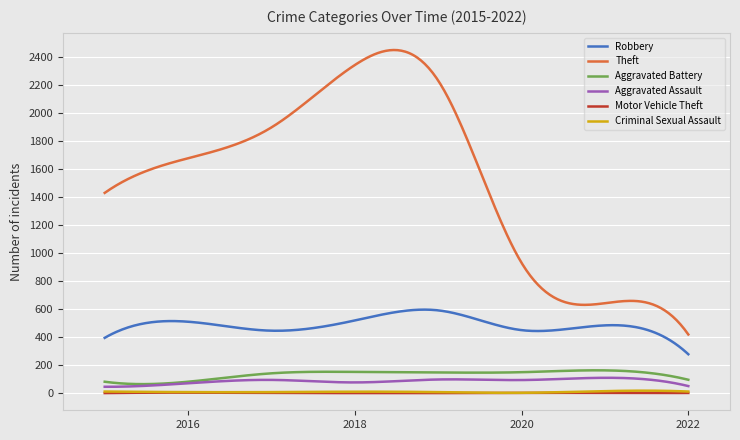

True or false: Aggravated Assault and Criminal Sexual Assault cross at least once.

False